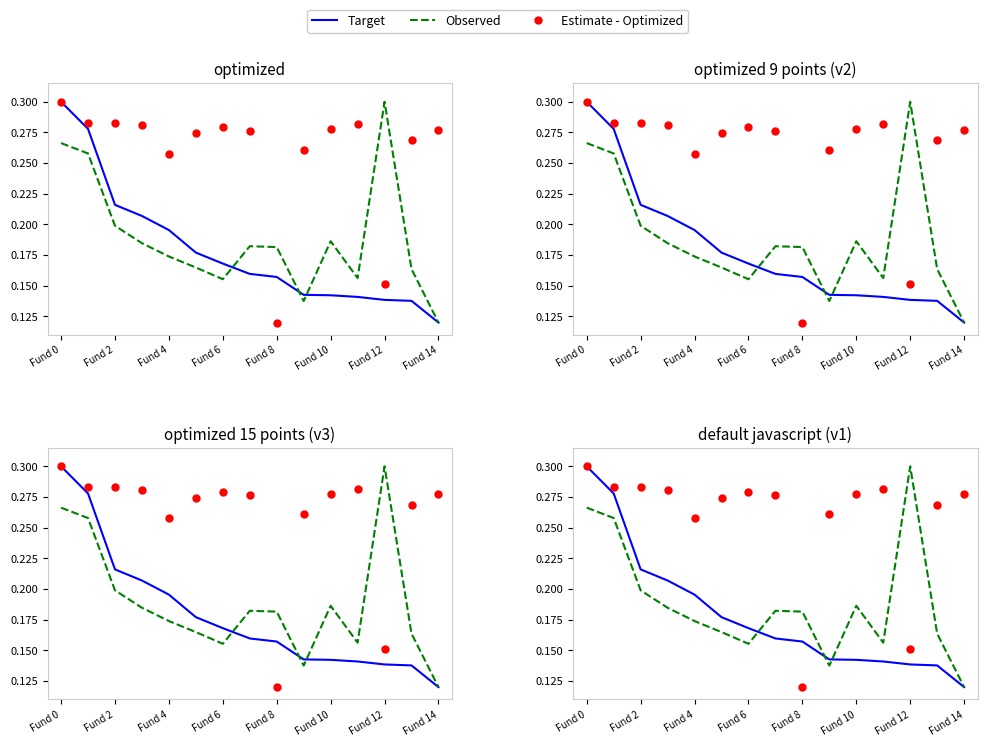

What is the average value of the Observed series?

0.2